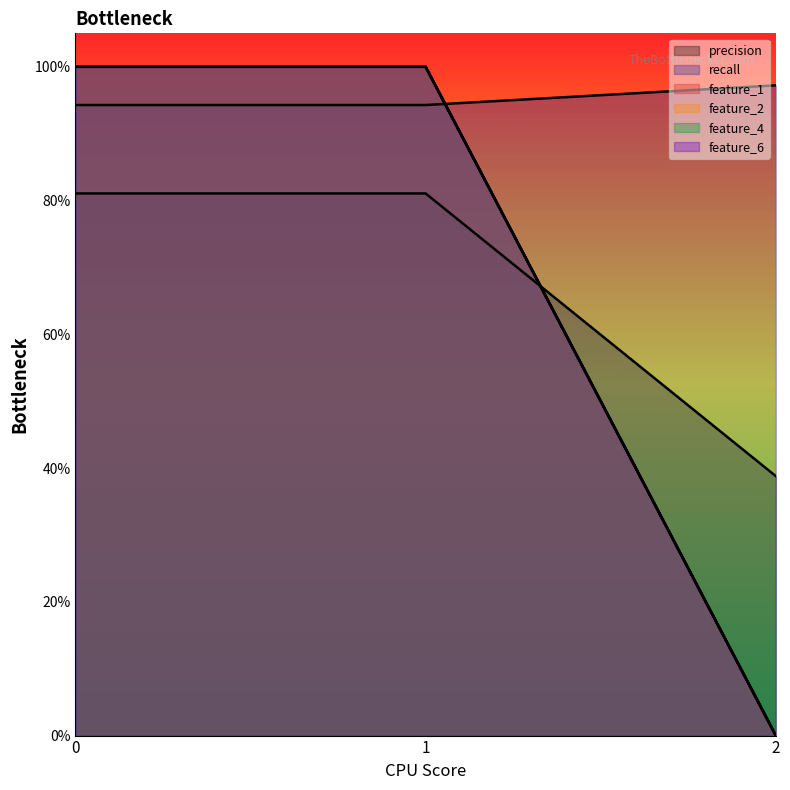

What is the sum of the feature_1 values at 0 and 1?

1.9